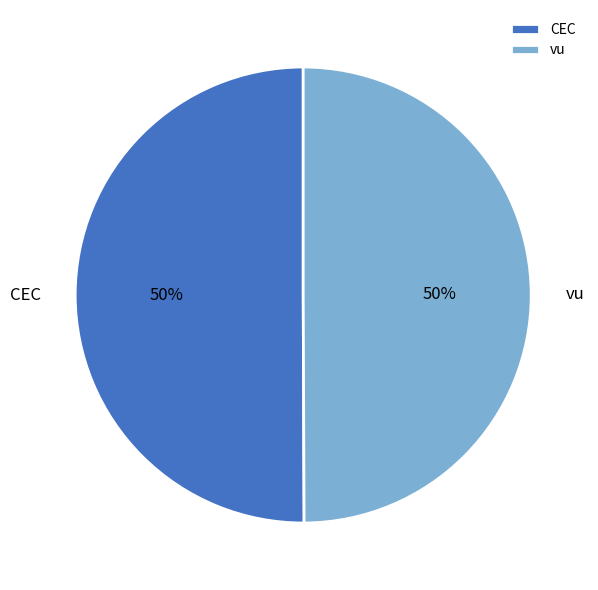

To the nearest percent, what is the combined percentage of CEC and vu?

100%